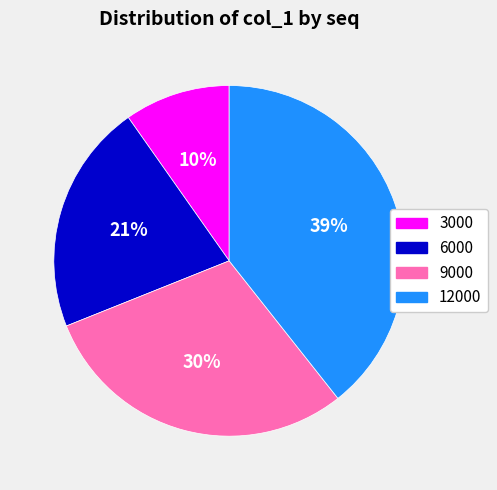

To the nearest percent, what is the average slice percentage?

25%